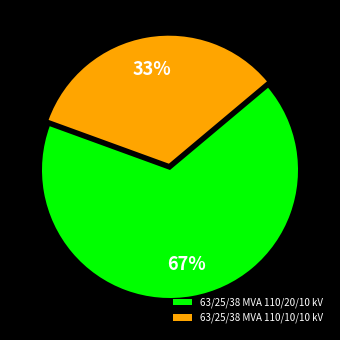

Combined, do 63/25/38 MVA 110/20/10 kV and 63/25/38 MVA 110/10/10 kV account for over 50%?

Yes